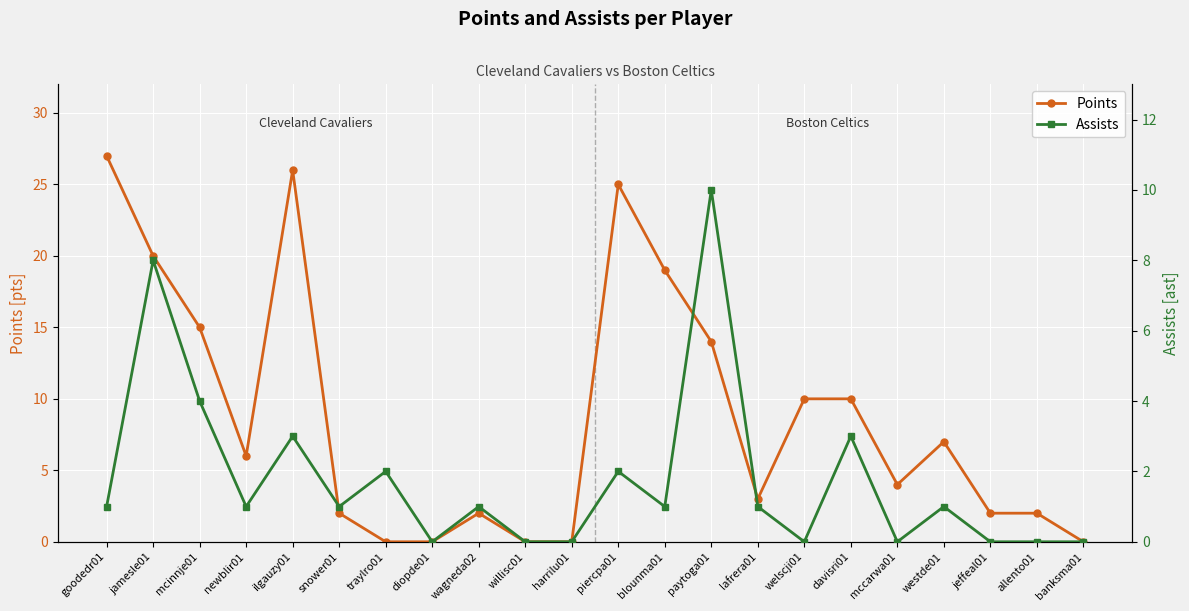

What is the highest value of the Assists series?

10